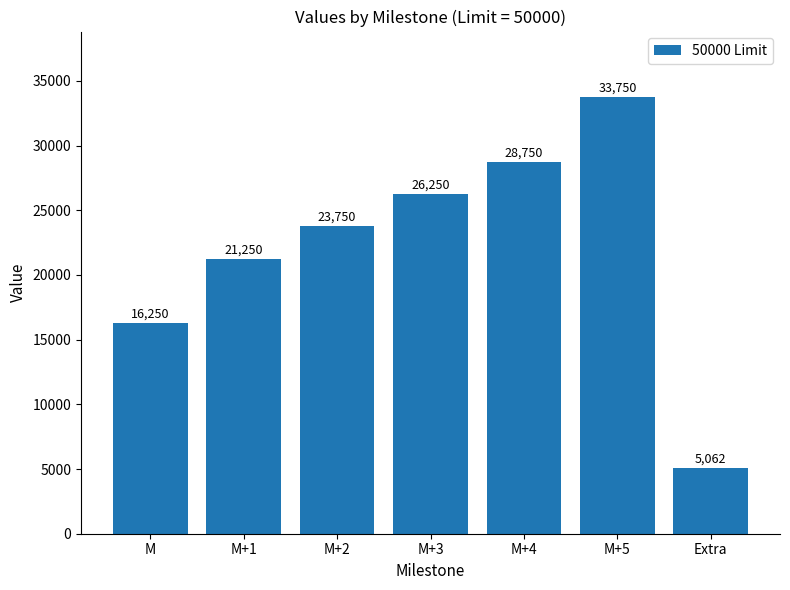

Rank the categories by value from lowest to highest.

Extra, M, M+1, M+2, M+3, M+4, M+5